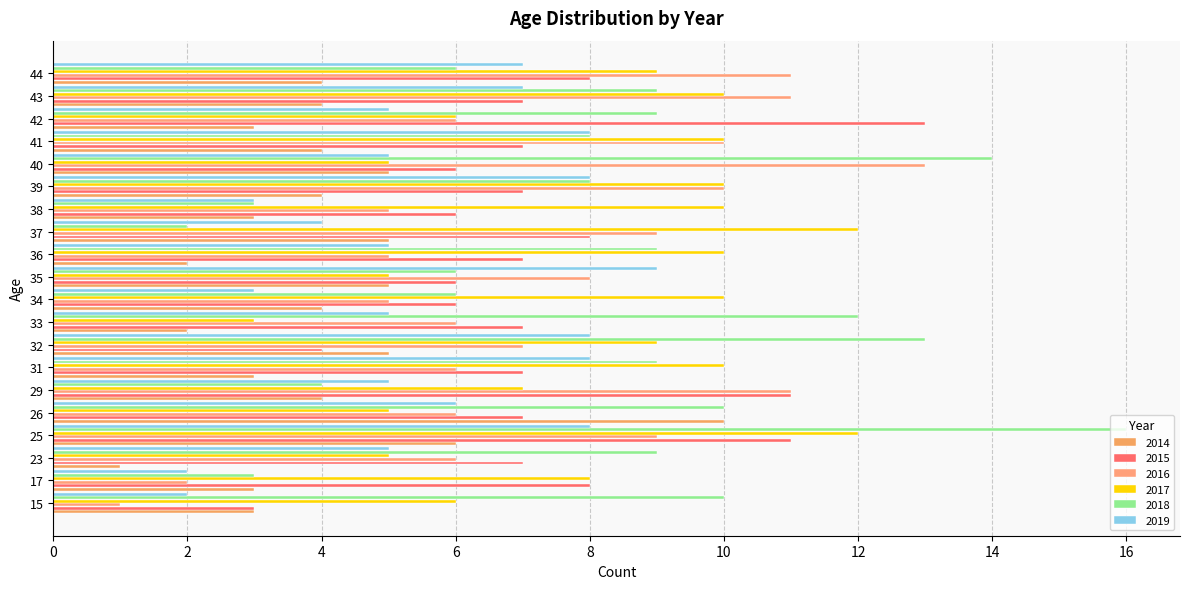

How many data points does each series have?

20